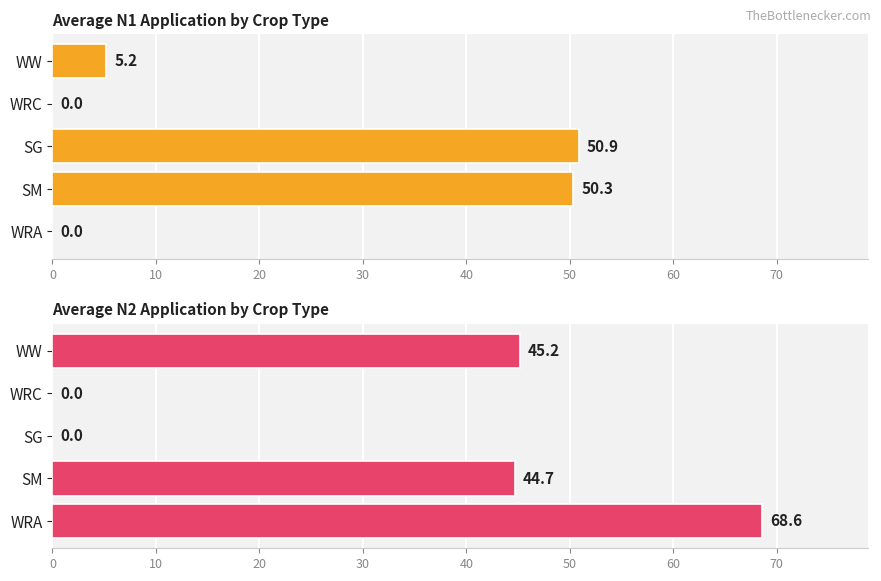

Reading left to right, what are all the values shown in this chart?

Average N1 Application by Crop Type: 0.0	50.3	50.9	0.0	5.2
Average N2 Application by Crop Type: 68.6	44.7	0.0	0.0	45.2